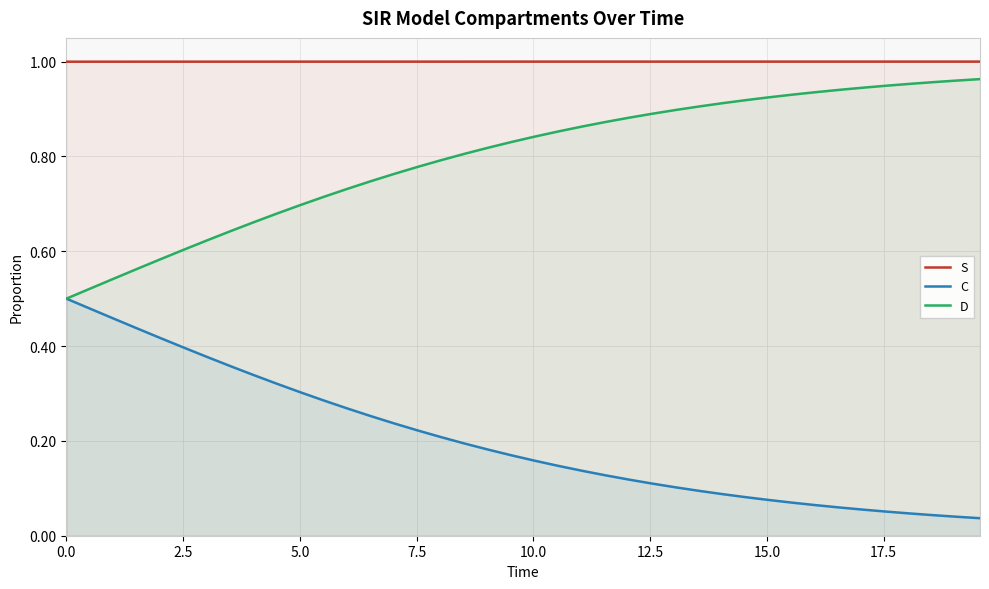

True or false: S and D intersect in this chart.

False